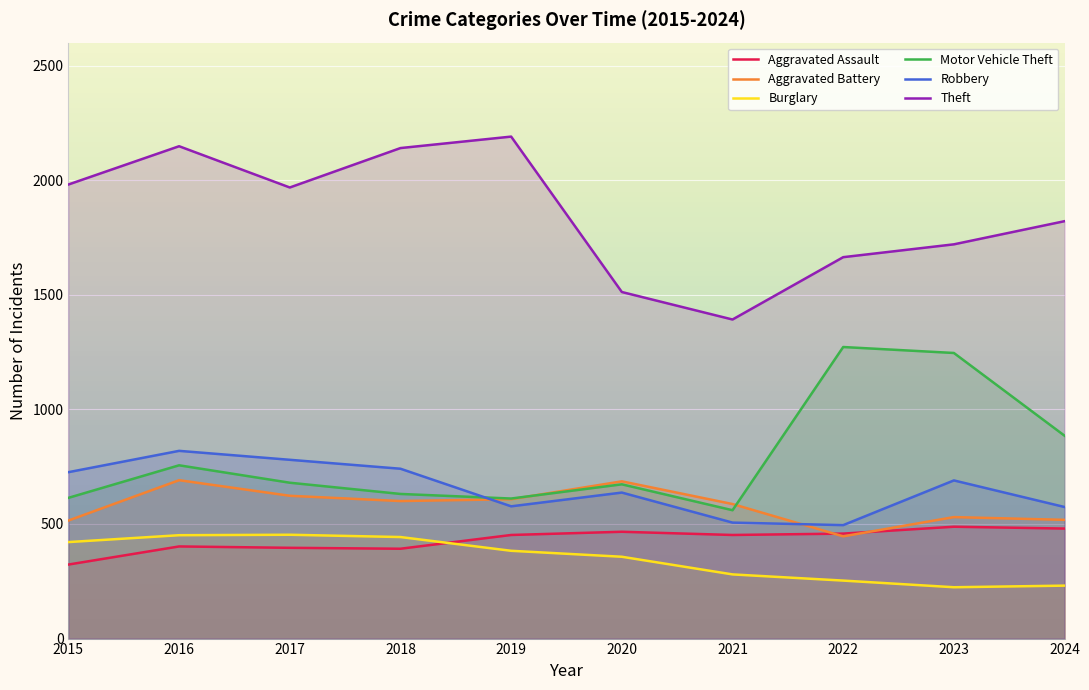

Reading right to left, list all the values displayed in this chart.

Aggravated Assault: 2024=480	2023=488	2022=458	2021=452	2020=466	2019=452	2018=392	2017=396	2016=402	2015=323
Aggravated Battery: 2024=518	2023=530	2022=446	2021=587	2020=686	2019=608	2018=600	2017=623	2016=691	2015=515
Burglary: 2024=231	2023=224	2022=253	2021=280	2020=357	2019=383	2018=443	2017=453	2016=451	2015=421
Motor Vehicle Theft: 2024=885	2023=1246	2022=1272	2021=560	2020=673	2019=611	2018=631	2017=680	2016=756	2015=614
Robbery: 2024=574	2023=690	2022=495	2021=506	2020=637	2019=577	2018=741	2017=780	2016=819	2015=726
Theft: 2024=1821	2023=1720	2022=1664	2021=1392	2020=1512	2019=2190	2018=2140	2017=1968	2016=2148	2015=1981